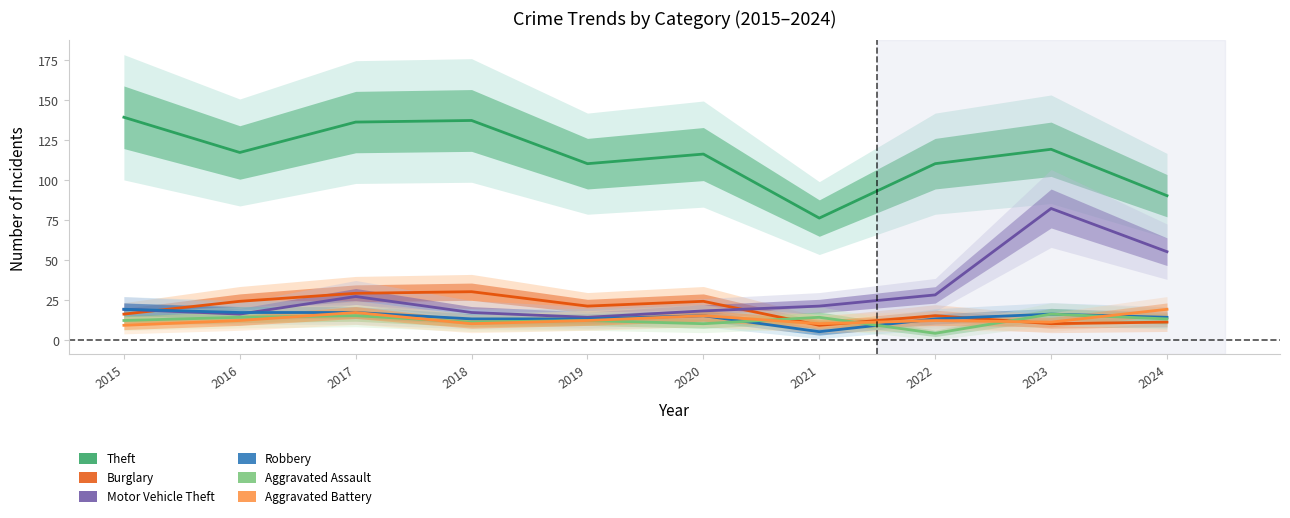

At which label is Burglary closest to 19?

2019